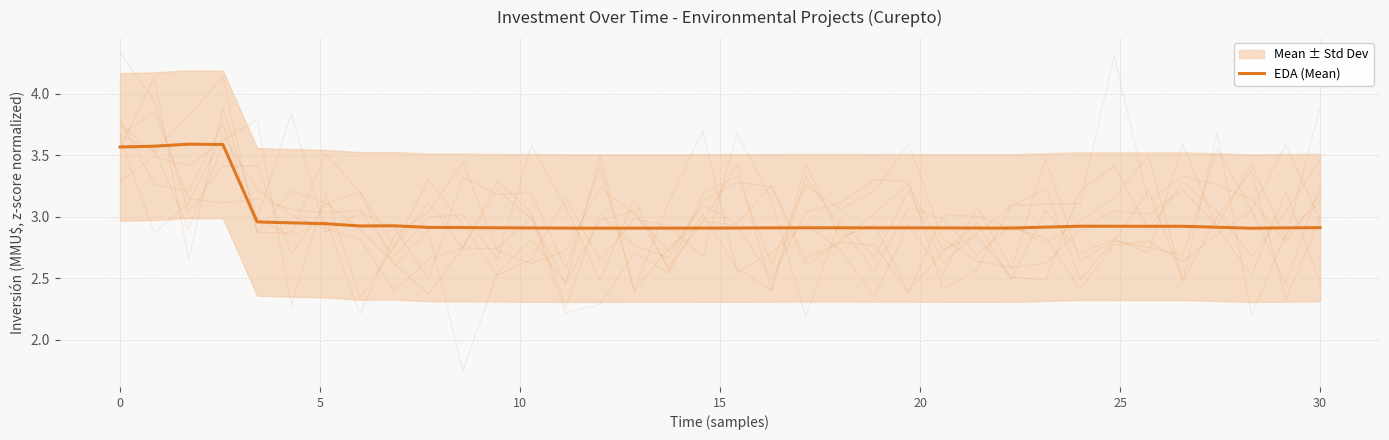

What is the average value?

3.0